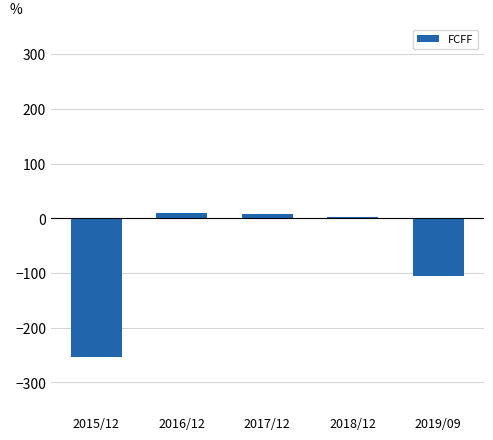

Which has a higher value, 2015/12 or 2019/09?

2019/09